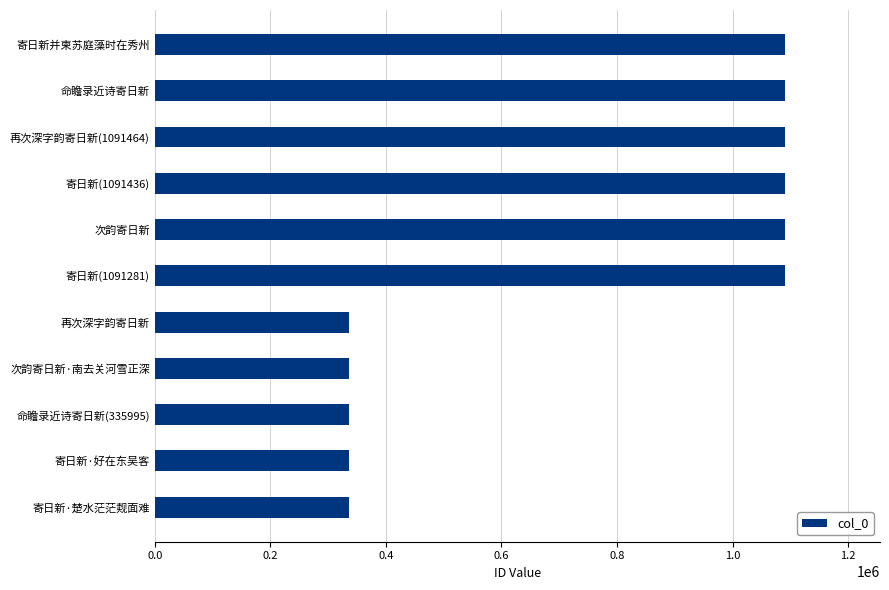

What is the minimum value shown in the chart?

335939